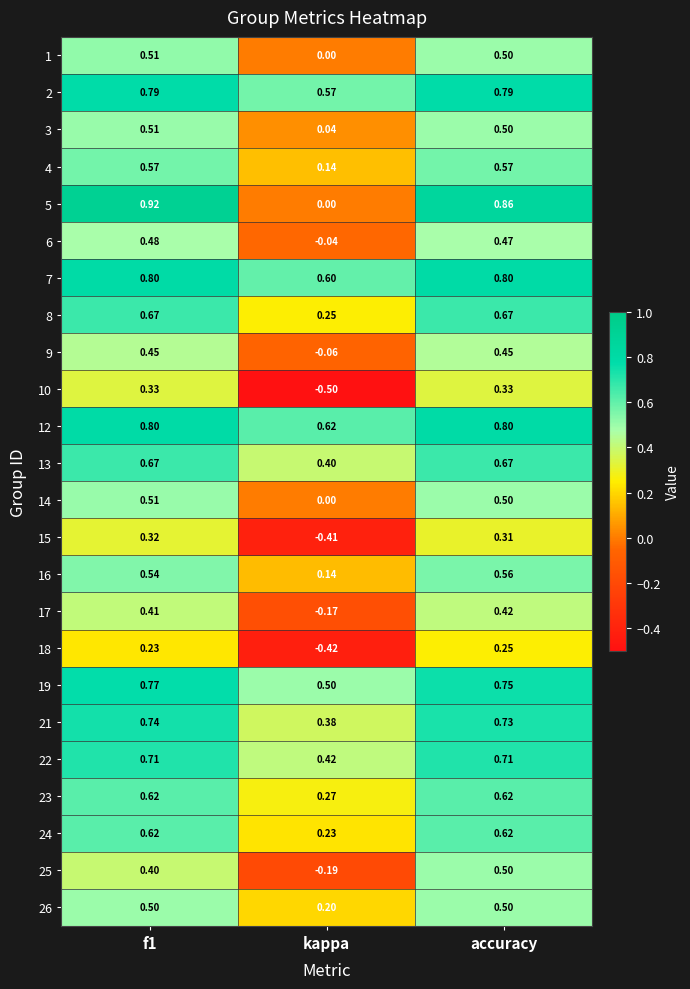

Where is 16 nearest to the value 0?

kappa